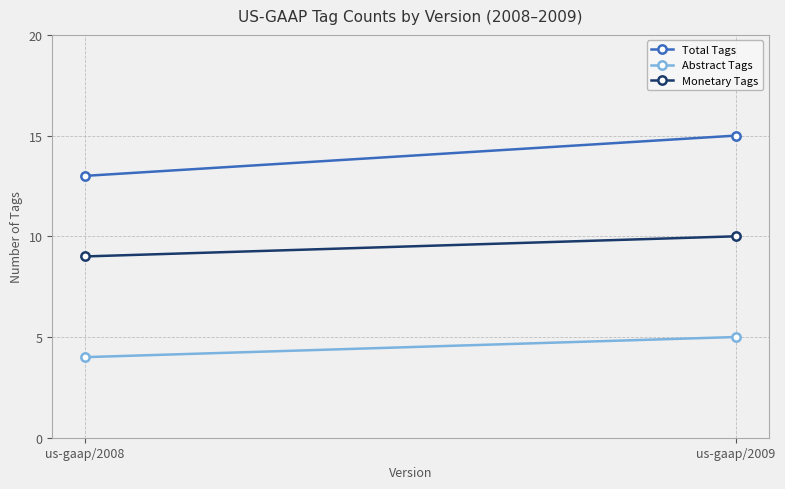

List the series in order of their peak value, lowest first.

Abstract Tags, Monetary Tags, Total Tags